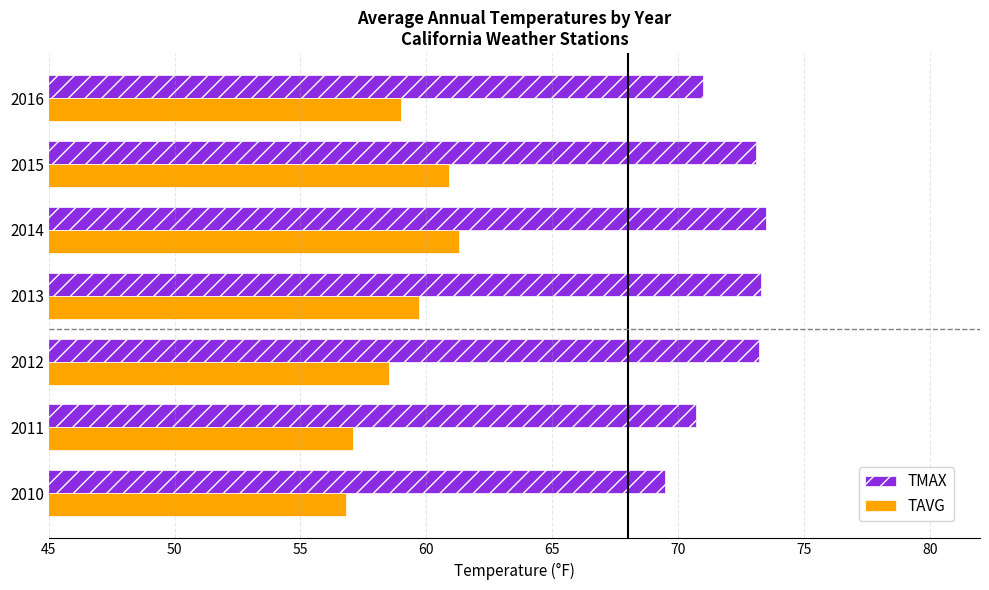

What is the maximum value shown in the chart?

73.5